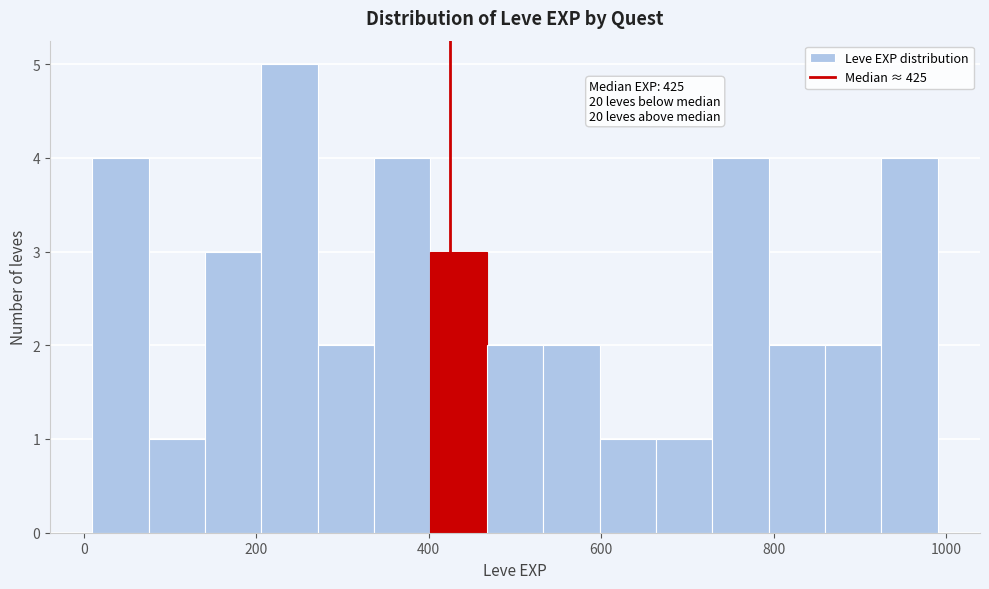

Around what value on the x-axis is the tallest bar? Give the approximate position of its centre, as read against the axis.

240